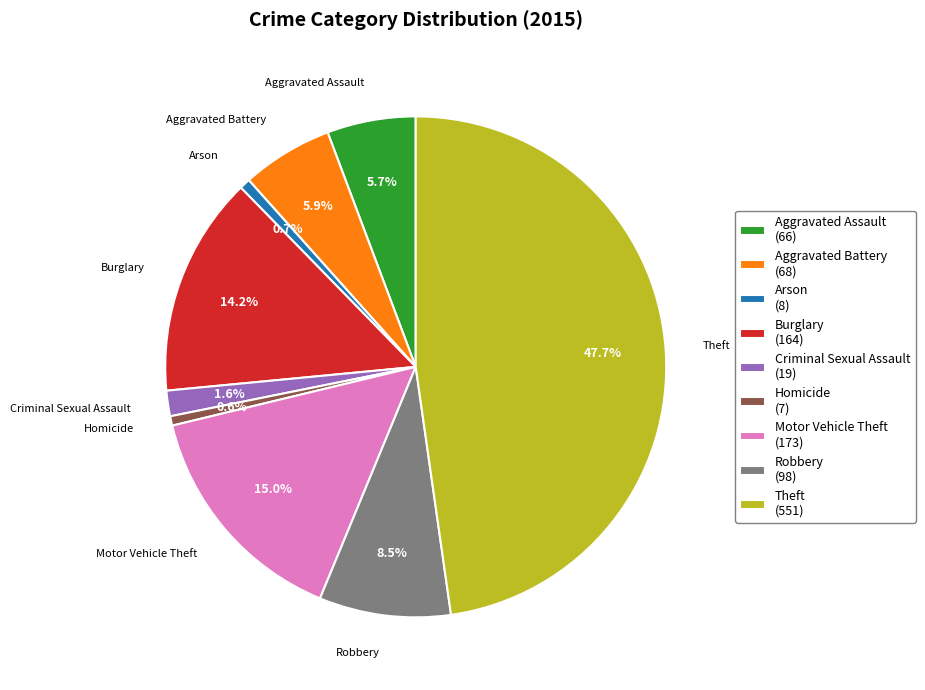

The Theft slice represents 48% of the pie. True or false?

True